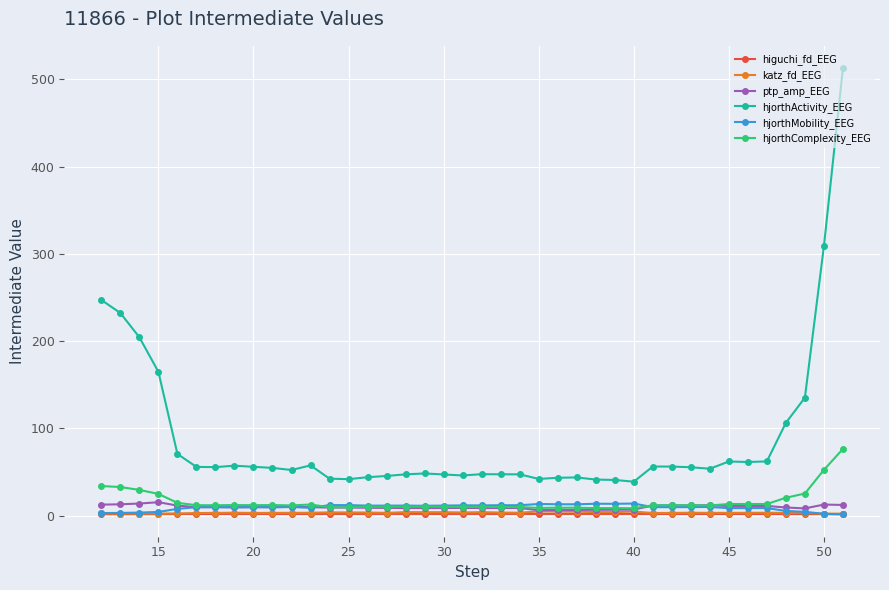

What is the difference between the maximum and second lowest values in the hjorthMobility_EEG series?

11.8